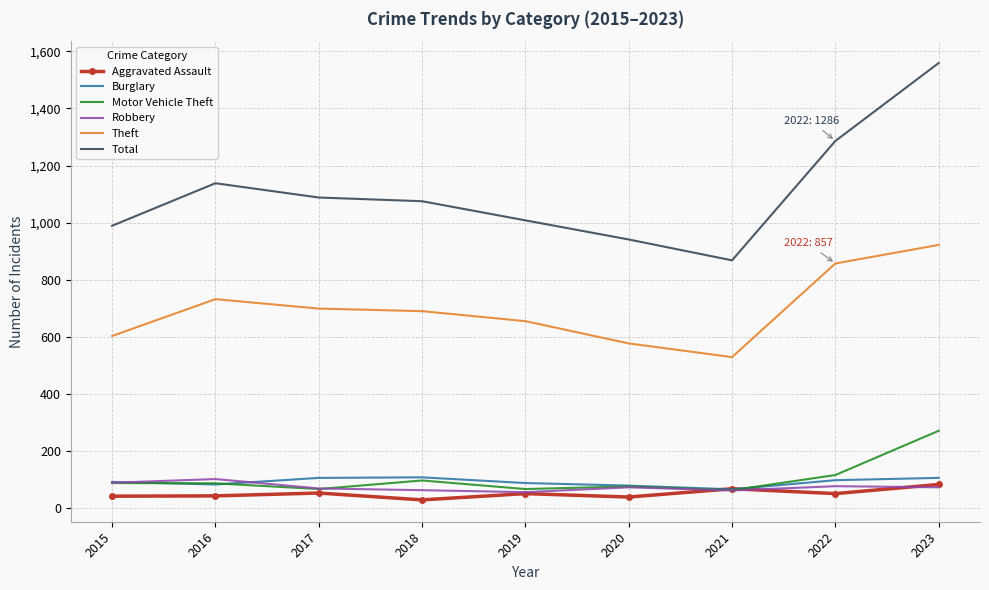

What is the maximum value shown in the chart?

1559